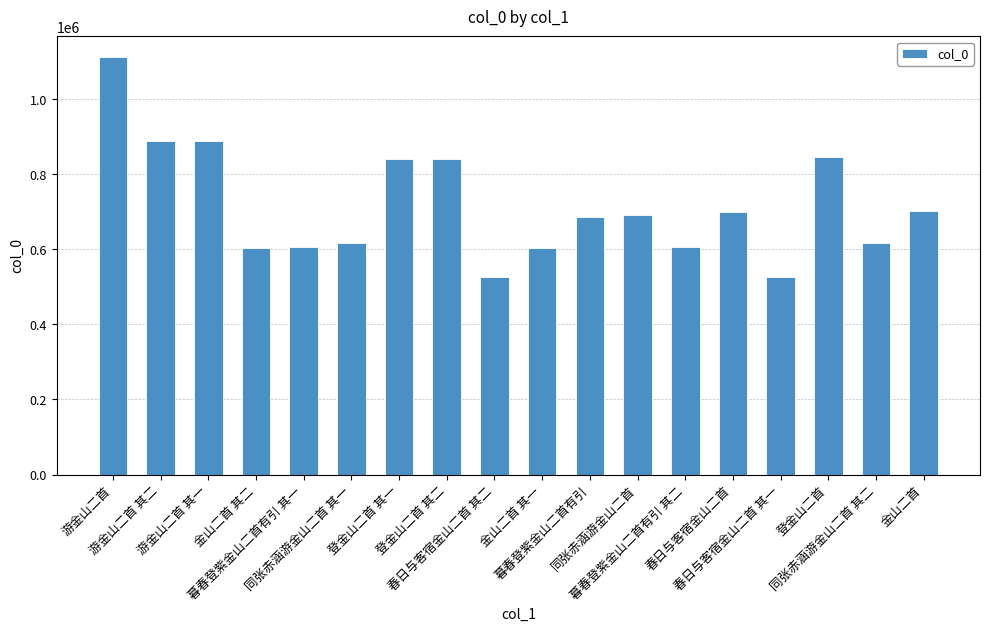

What is the difference between the second highest and second lowest values?

363183